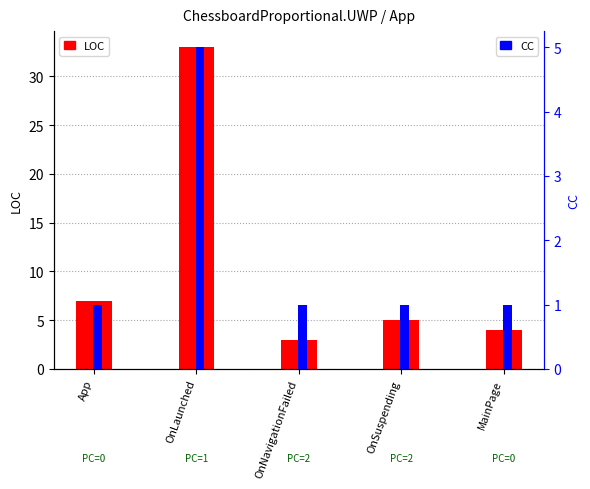

What is the difference between the highest and lowest values at OnSuspending?

4